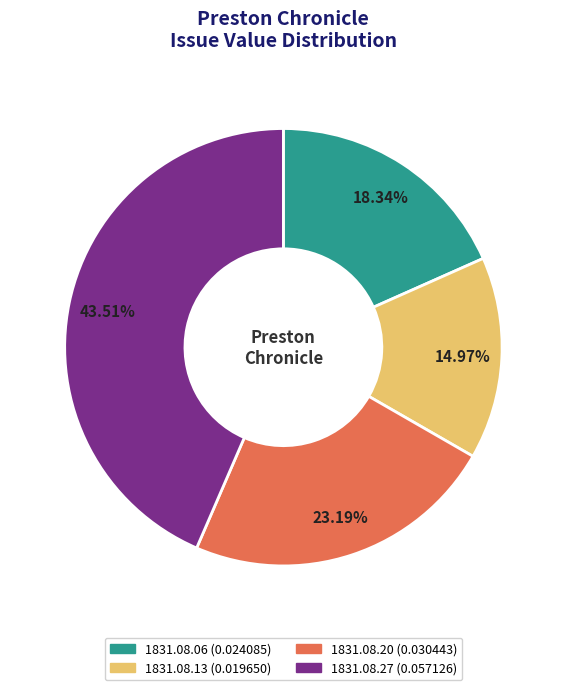

Is there any slice that represents more than half of the pie?

No